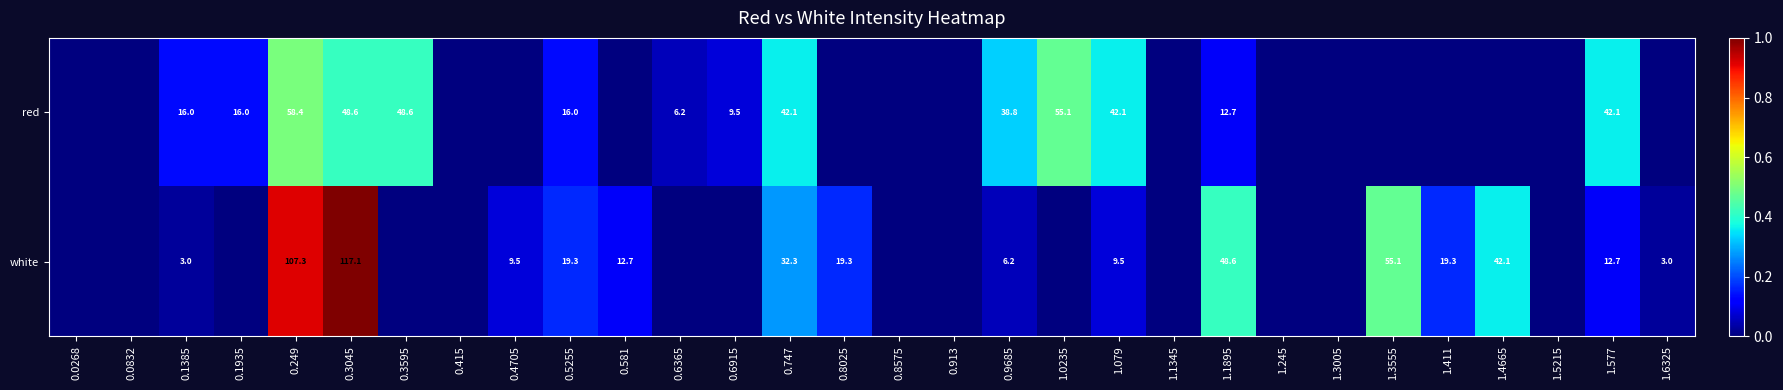

At how many categories does at least one series exceed 0?

21